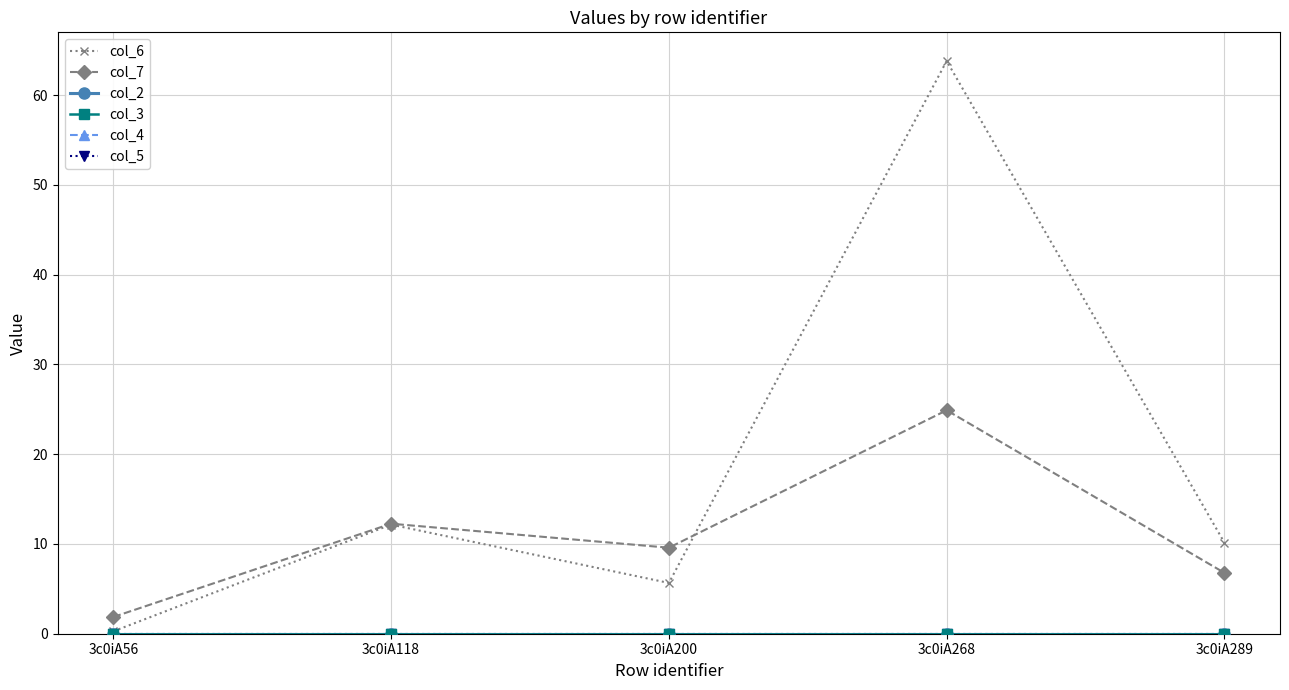

Does the chart display data point markers on the line(s)?

Yes